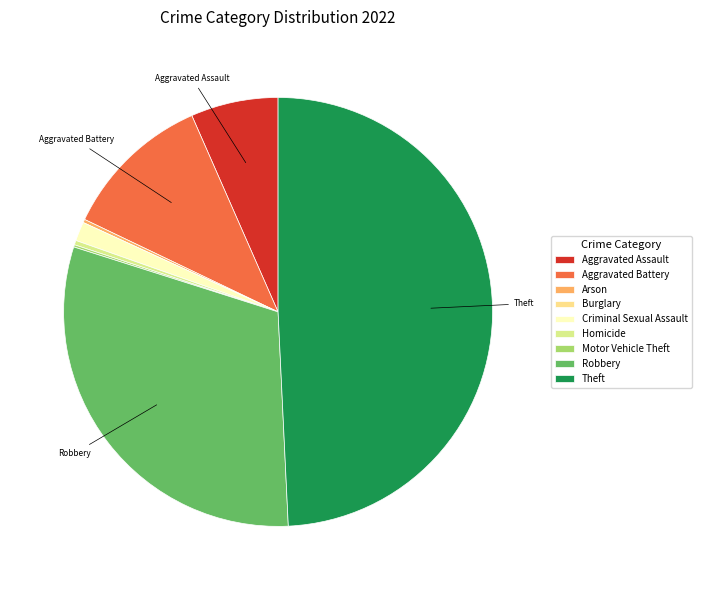

Combined, do Homicide and Aggravated Assault account for over 50%?

No